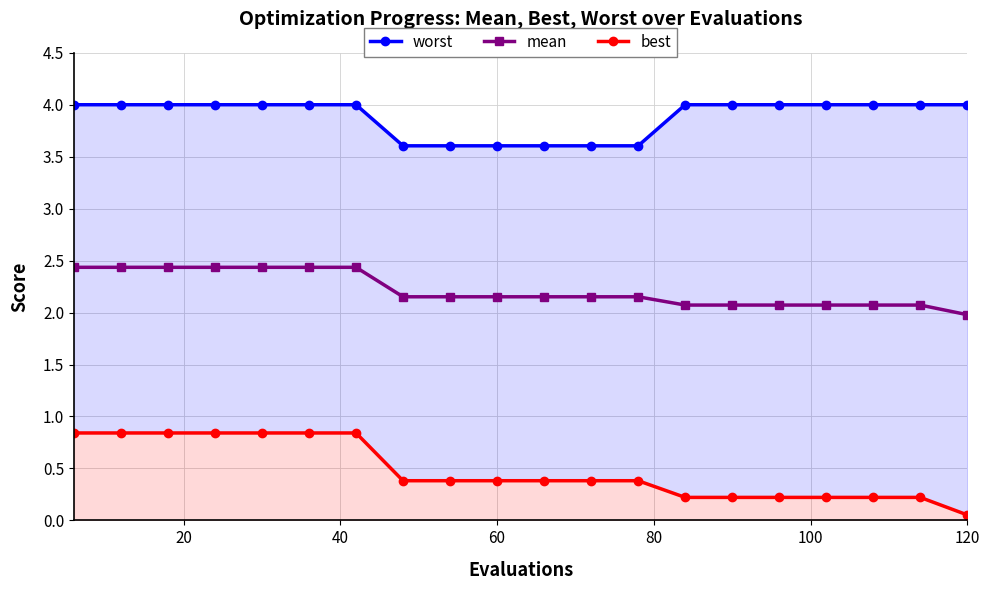

What is the sum of all mean values?

44.4